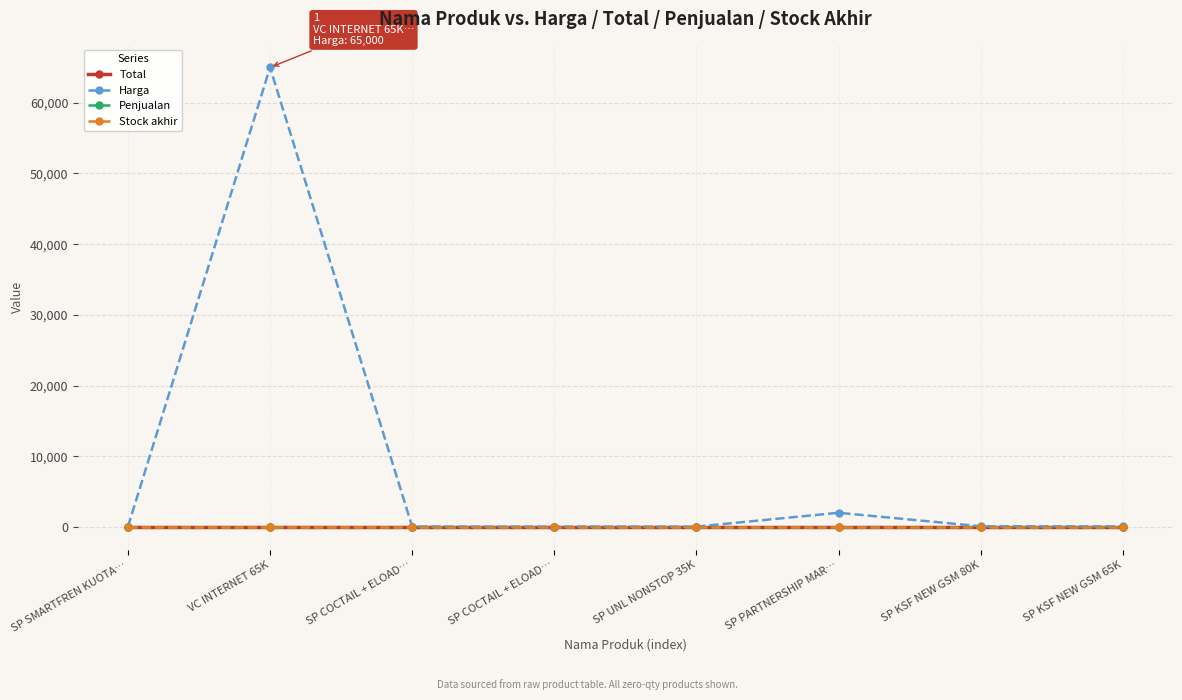

Reading left to right, list all the values displayed in this chart.

Total: 0.0	0.0	0.0	0.0	0.0	0.0	0.0	0.0
Harga: 15.0	65000.0	55.0	42.0	40.0	2000.0	90.0	72.5
Penjualan: 0.0	0.0	0.0	0.0	0.0	0.0	0.0	0.0
Stock akhir: 0.0	0.0	0.0	0.0	0.0	0.0	0.0	0.0